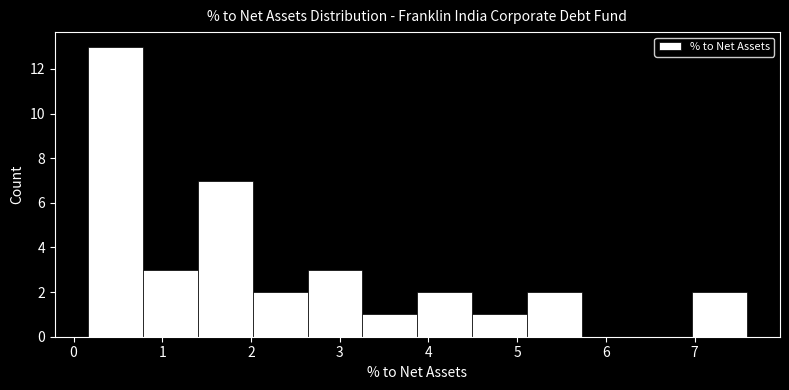

Reading left to right, list every bar in this chart as the range it spans on the x-axis followed by its height. Neither the bar edges nor the heights are printed on the chart, so give them approximately, as read against the axes.

0.2 to 0.8: 13
0.8 to 1.4: 3
1.4 to 2.0: 7
2.0 to 2.6: 2
2.6 to 3.3: 3
3.3 to 3.9: 1
3.9 to 4.5: 2
4.5 to 5.1: 1
5.1 to 5.7: 2
5.7 to 6.4: 0
6.4 to 7.0: 0
7.0 to 7.6: 2